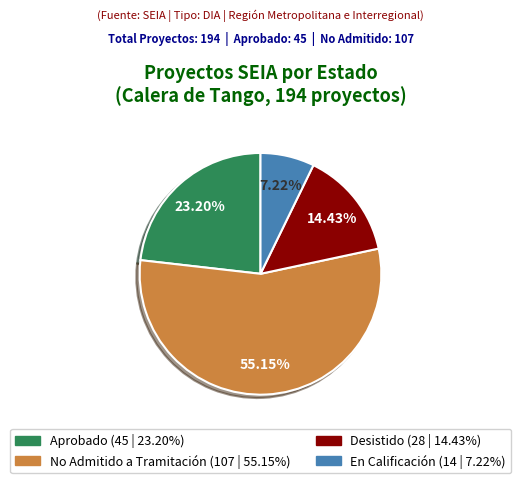

To the nearest percent, what percentage of the pie is En Calificación?

7%